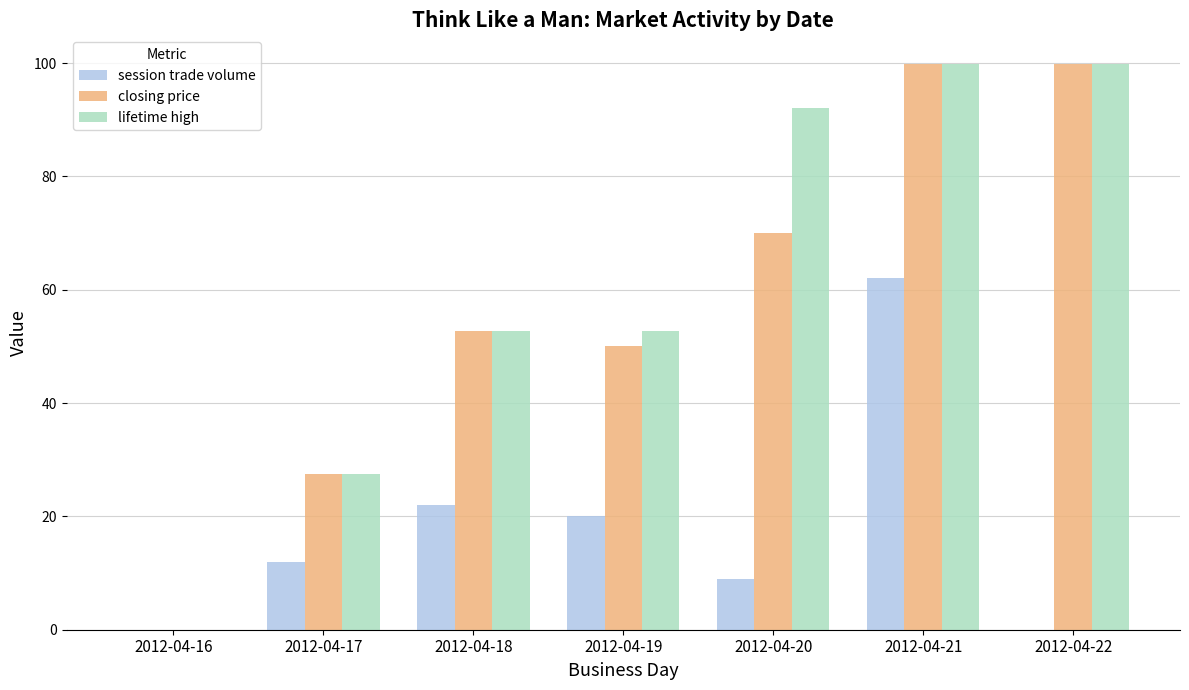

At which category is the sum across all series the highest?

2012-04-21